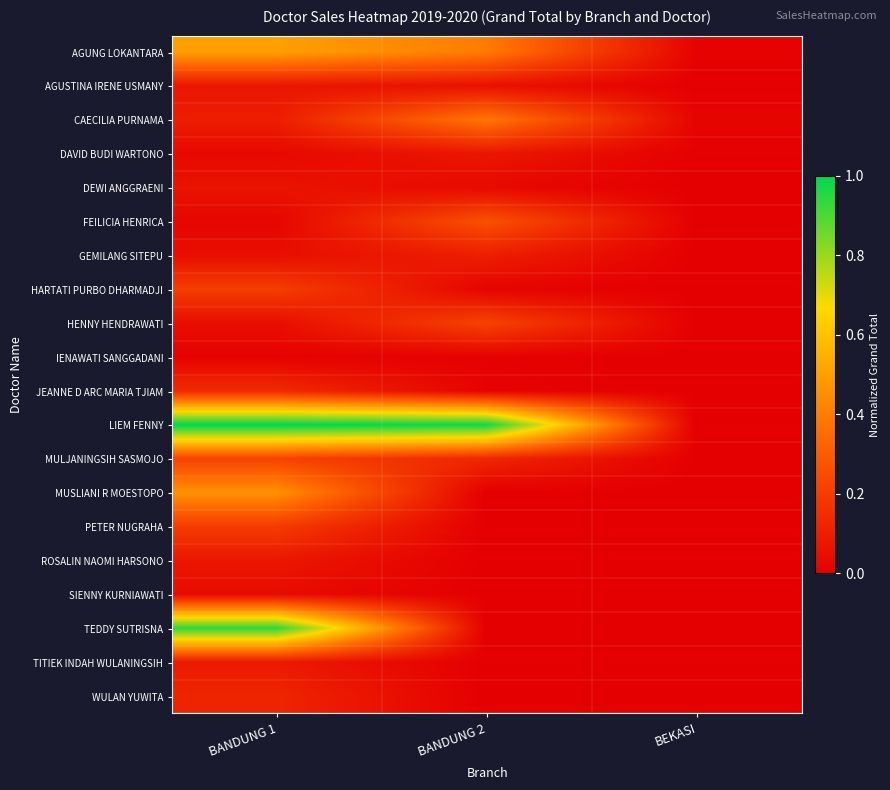

Reading left to right, what are all the values shown in this chart?

AGUNG LOKANTARA: BANDUNG 1=0.5	BANDUNG 2=0.4	BEKASI=0.0
AGUSTINA IRENE USMANY: BANDUNG 1=0.1	BANDUNG 2=0.1	BEKASI=0.0
CAECILIA PURNAMA: BANDUNG 1=0.1	BANDUNG 2=0.4	BEKASI=0.0
DAVID BUDI WARTONO: BANDUNG 1=0.0	BANDUNG 2=0.1	BEKASI=0.0
DEWI ANGGRAENI: BANDUNG 1=0.1	BANDUNG 2=0.0	BEKASI=0.0
FEILICIA HENRICA: BANDUNG 1=0.0	BANDUNG 2=0.3	BEKASI=0.0
GEMILANG SITEPU: BANDUNG 1=0.0	BANDUNG 2=0.1	BEKASI=0.0
HARTATI PURBO DHARMADJI: BANDUNG 1=0.2	BANDUNG 2=0.0	BEKASI=0.0
HENNY HENDRAWATI: BANDUNG 1=0.0	BANDUNG 2=0.2	BEKASI=0.0
IENAWATI SANGGADANI: BANDUNG 1=0.0	BANDUNG 2=0.0	BEKASI=0.0
JEANNE D ARC MARIA TJIAM: BANDUNG 1=0.1	BANDUNG 2=0.0	BEKASI=0.0
LIEM FENNY: BANDUNG 1=1.0	BANDUNG 2=1.0	BEKASI=0.0
MULJANINGSIH SASMOJO: BANDUNG 1=0.2	BANDUNG 2=0.1	BEKASI=0.0
MUSLIANI R MOESTOPO: BANDUNG 1=0.5	BANDUNG 2=0.0	BEKASI=0.0
PETER NUGRAHA: BANDUNG 1=0.2	BANDUNG 2=0.0	BEKASI=0.0
ROSALIN NAOMI HARSONO: BANDUNG 1=0.1	BANDUNG 2=0.0	BEKASI=0.0
SIENNY KURNIAWATI: BANDUNG 1=0.0	BANDUNG 2=0.0	BEKASI=0.0
TEDDY SUTRISNA: BANDUNG 1=0.9	BANDUNG 2=0.0	BEKASI=0.0
TITIEK INDAH WULANINGSIH: BANDUNG 1=0.1	BANDUNG 2=0.0	BEKASI=0.0
WULAN YUWITA: BANDUNG 1=0.1	BANDUNG 2=0.0	BEKASI=0.0